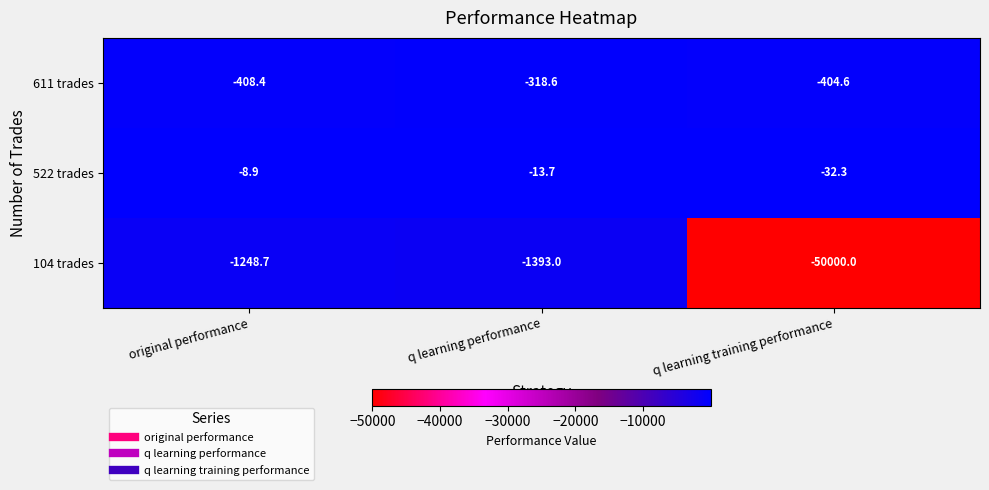

The value of 611 trades at q learning training performance is -404.6. True or false?

True